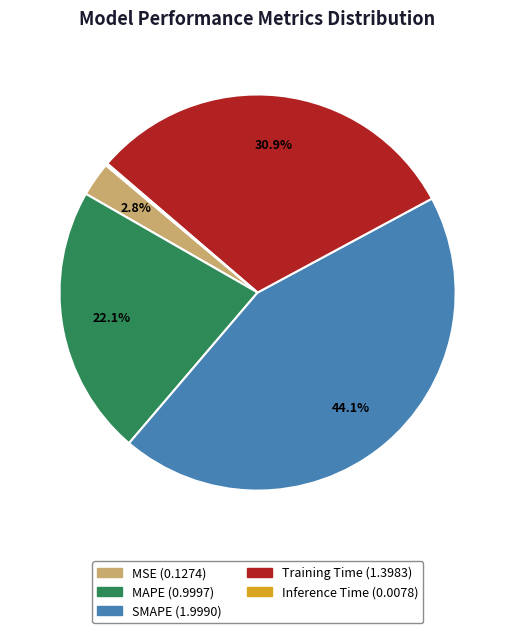

What portion of the pie excludes MSE?

97.2%